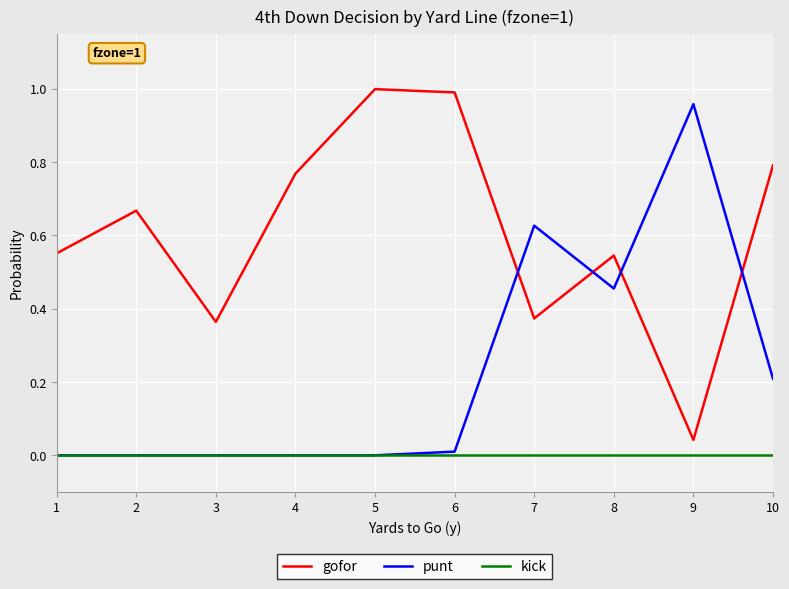

True or false: gofor and punt intersect in this chart.

True